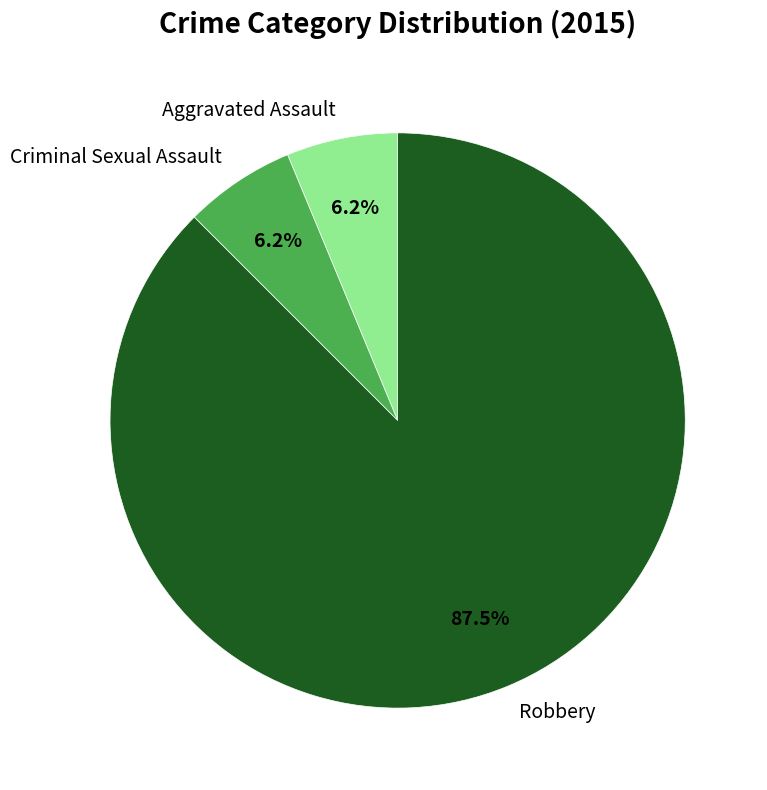

Do Criminal Sexual Assault and Robbery together represent more than half of the pie?

Yes